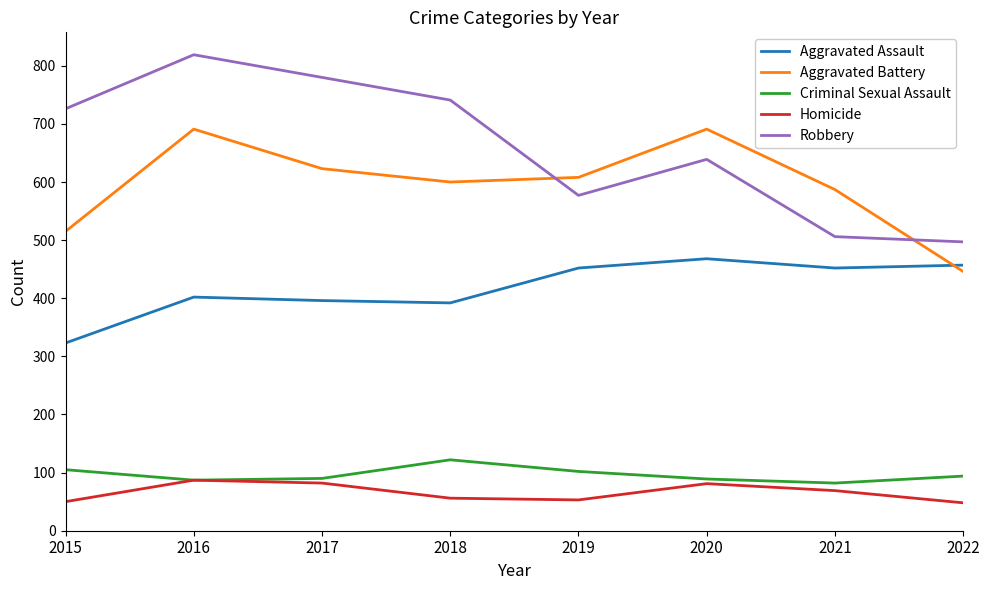

Count the number of data series in this chart.

5